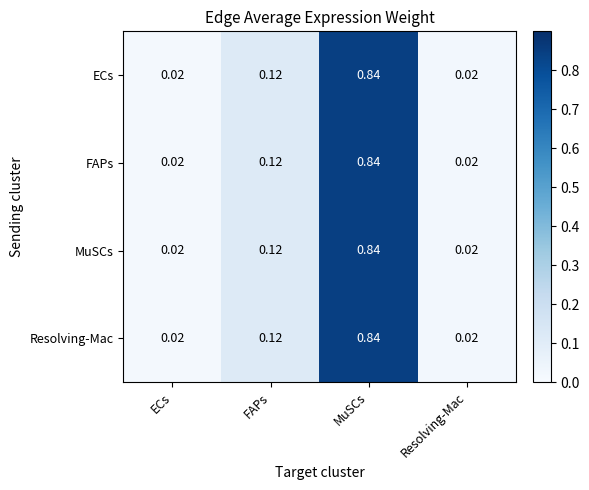

Which category has the highest value across all series?

MuSCs